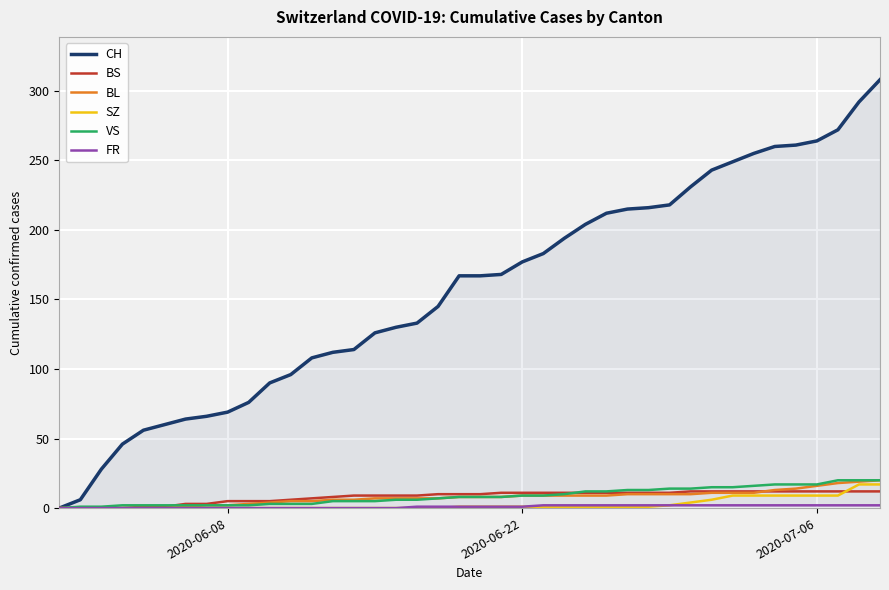

Which series has the widest spread of values?

CH